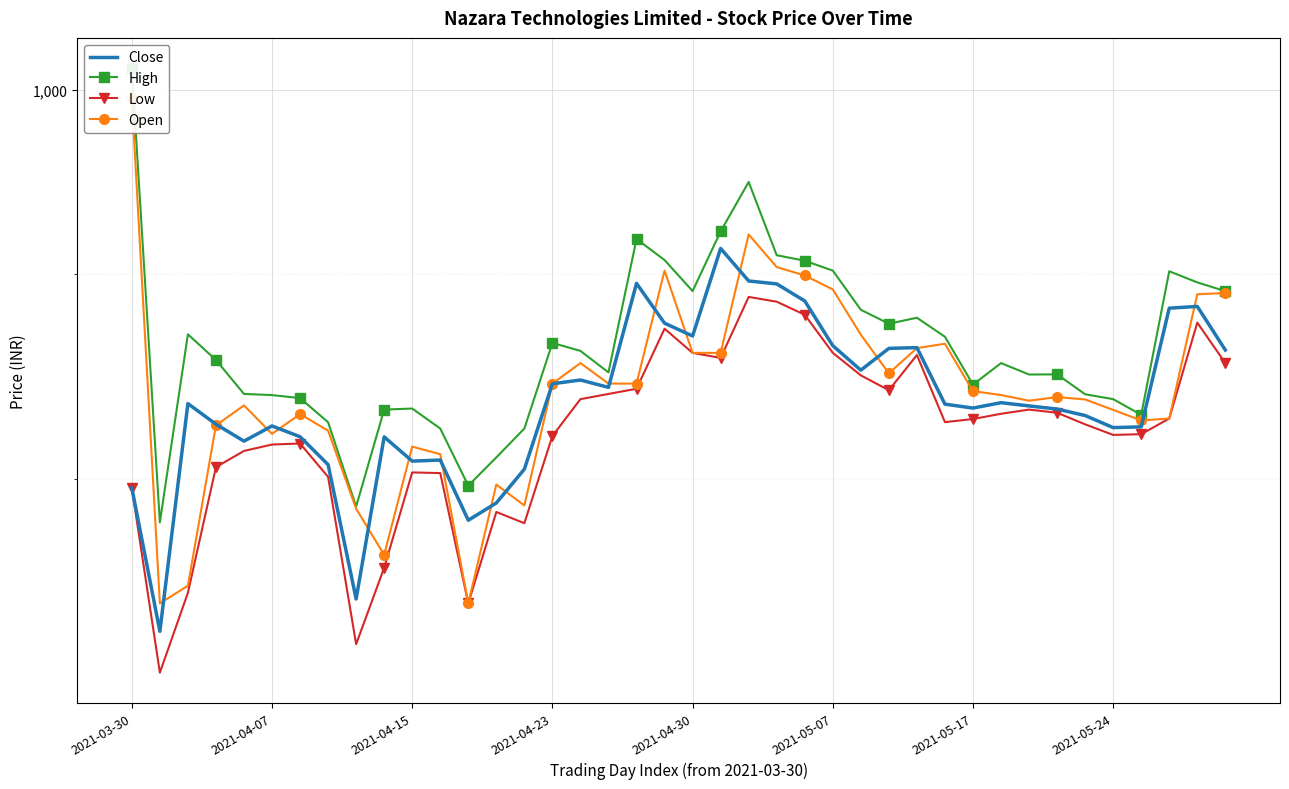

What is the sum of all Open values?

33668.1